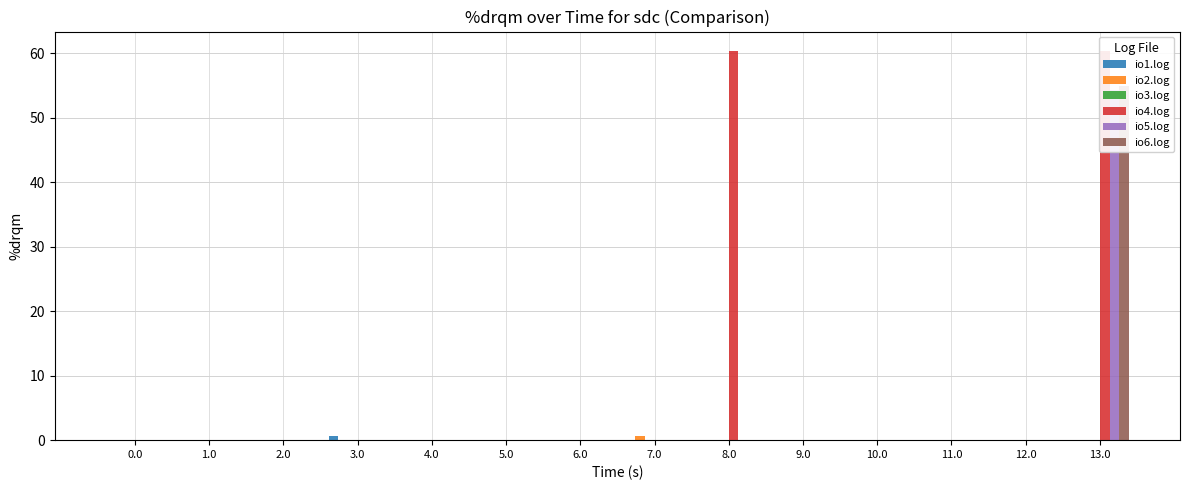

How many groups of bars are there?

14